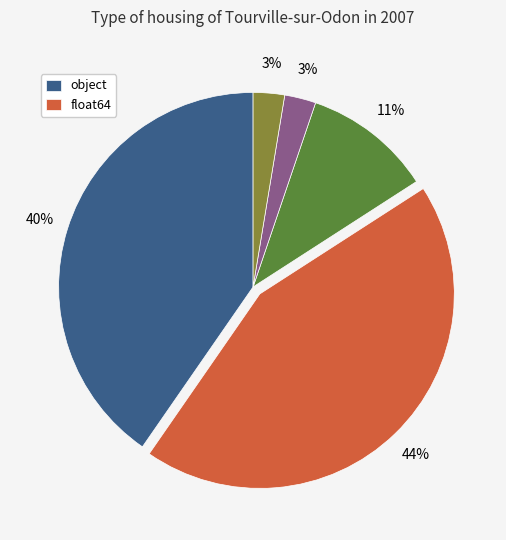

To the nearest percent, what is the difference between the largest and smallest slice percentages?

41%